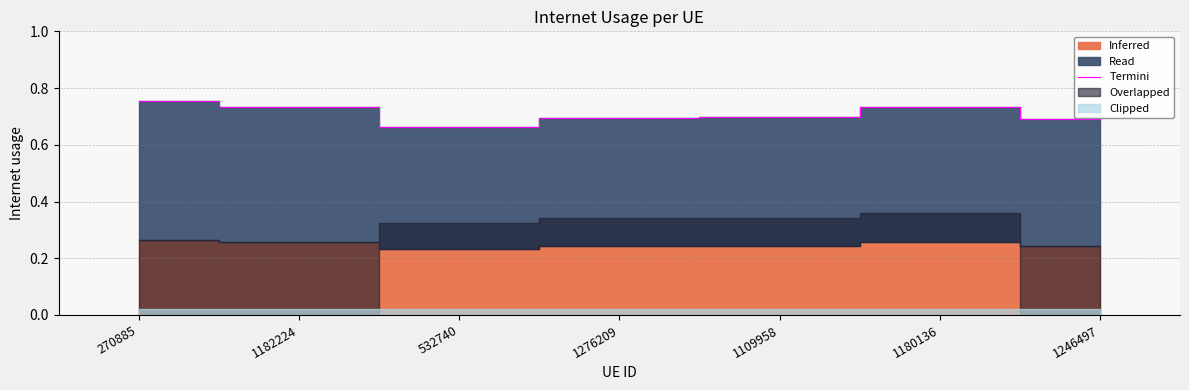

What is the label of the 5th point from the right?

532740